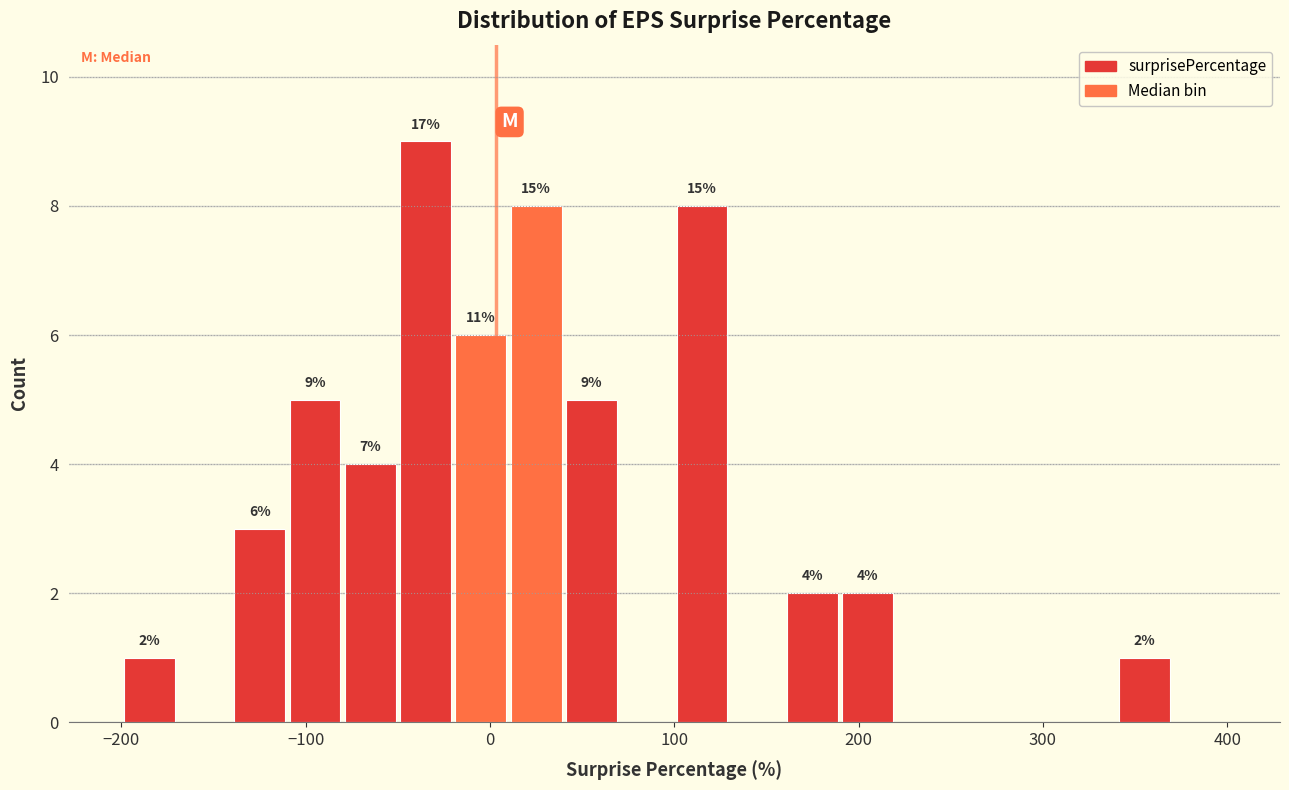

Around what value on the x-axis is the tallest bar? Give the approximate position of its centre, as read against the axis.

-30